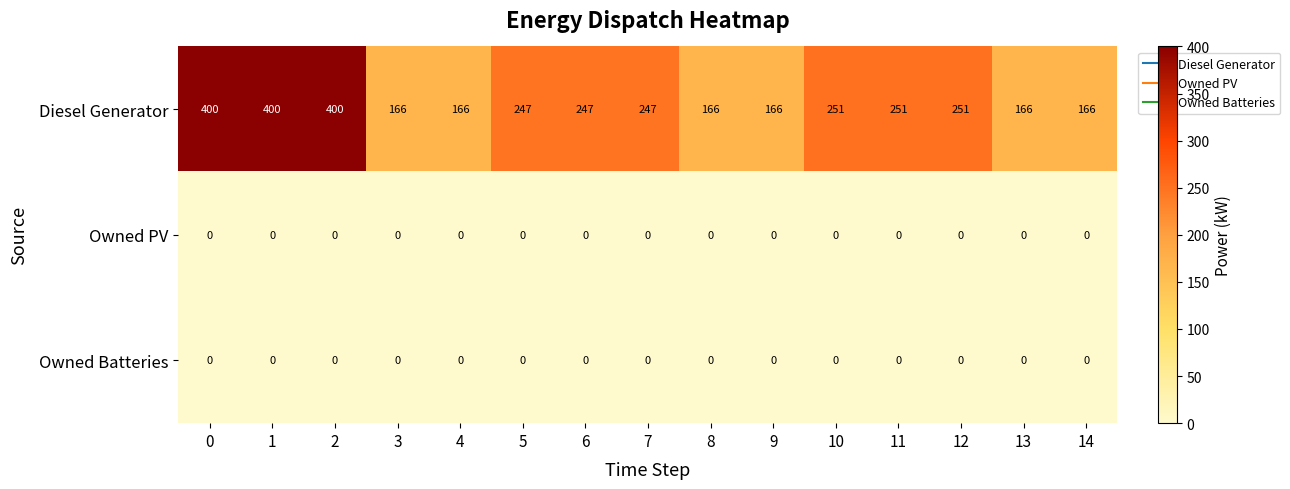

What is the spread (max minus min) of values at 2?

400